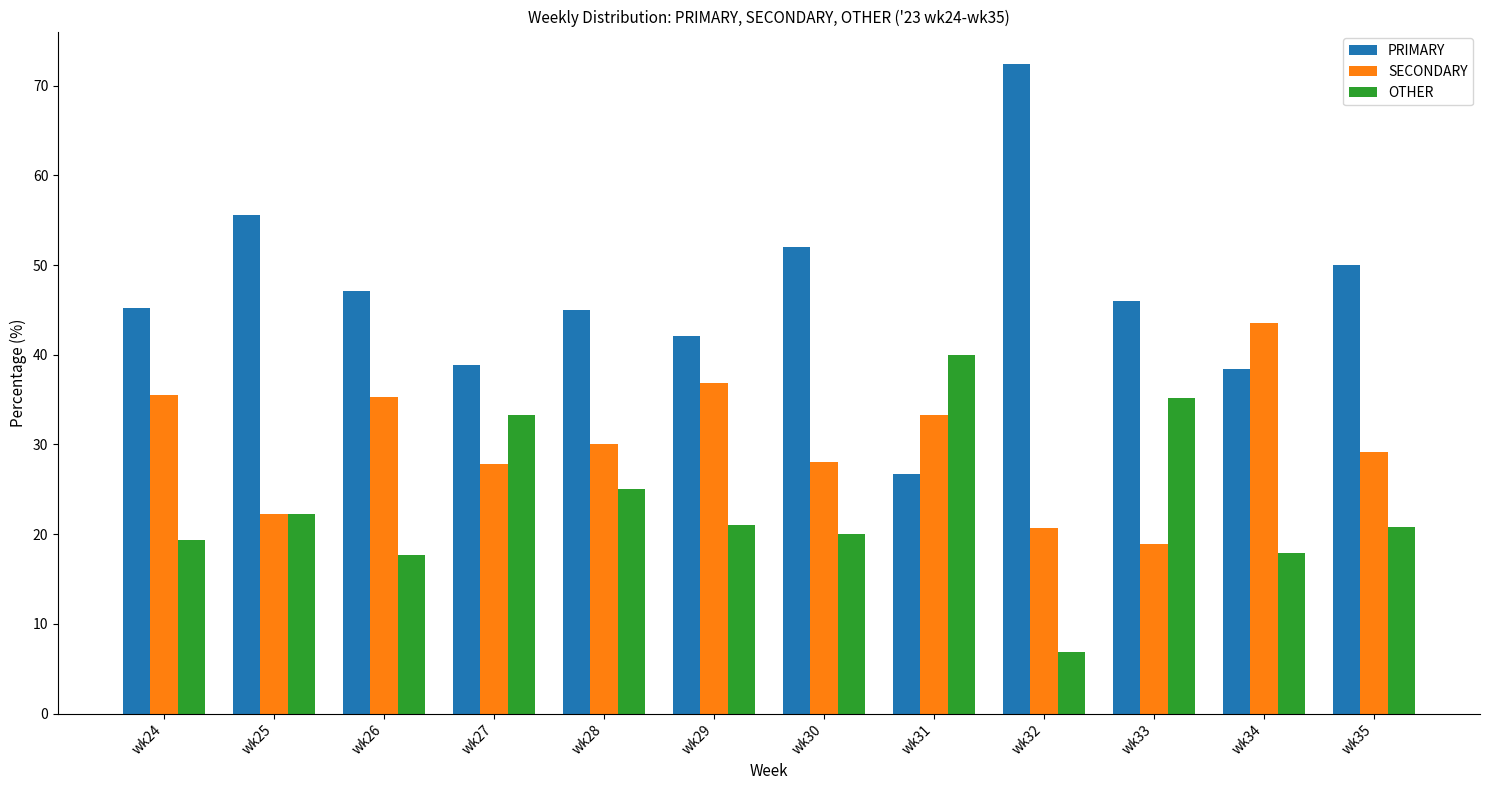

Which series has the largest total across all categories?

PRIMARY